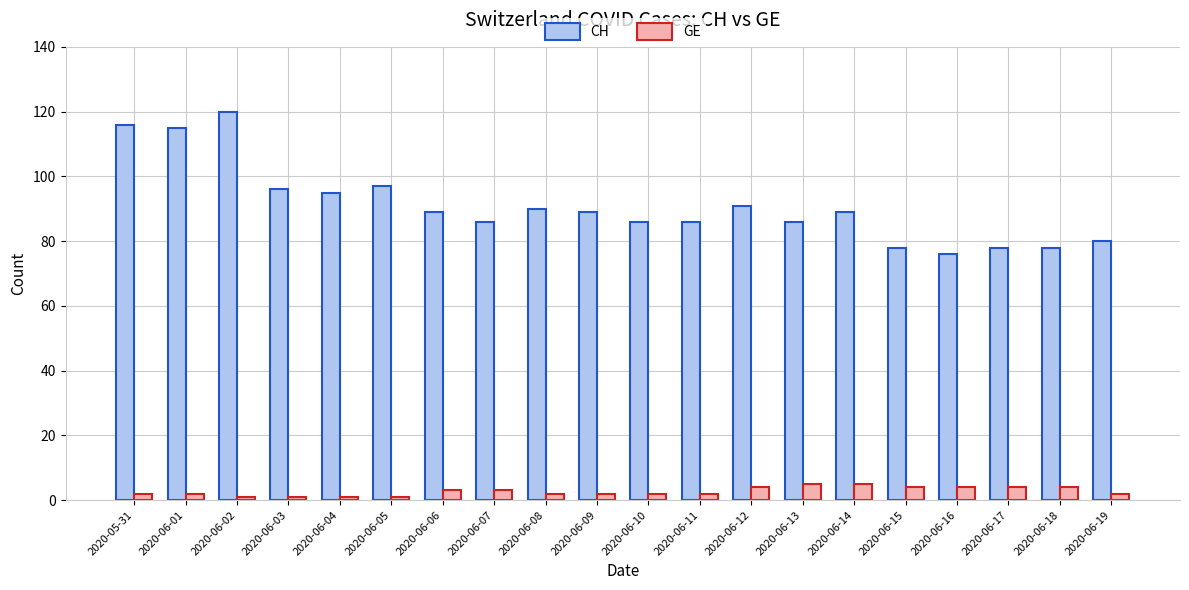

What is the average value of the GE series?

3